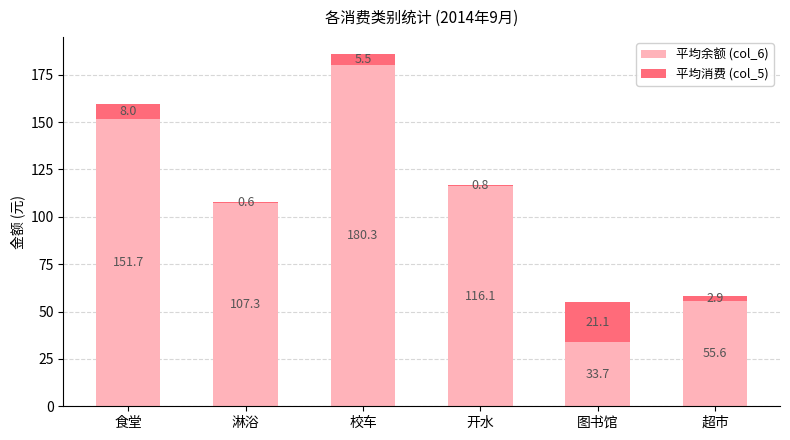

The 平均余额 (col_6) series shows 35.7 at 超市. True or false?

False